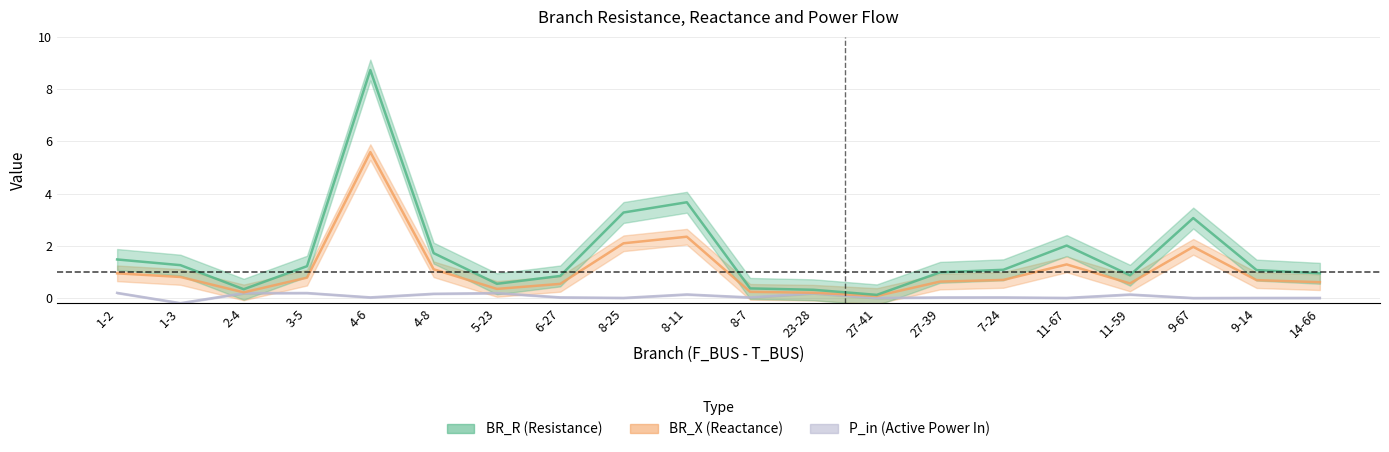

How many interior local valleys does the P_in series have?

7